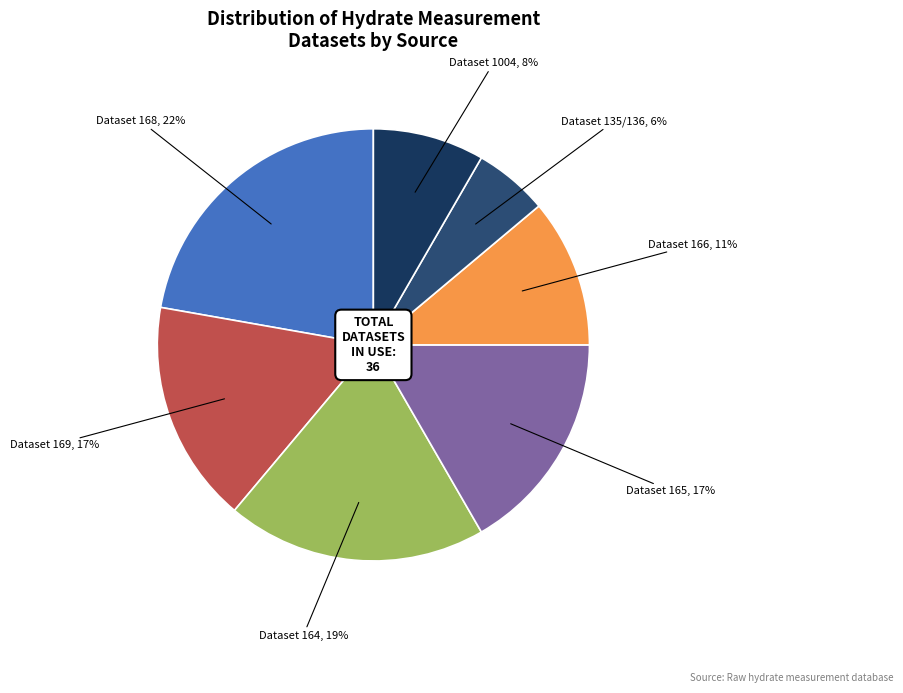

Does Dataset 169 account for over 50% of the chart?

No